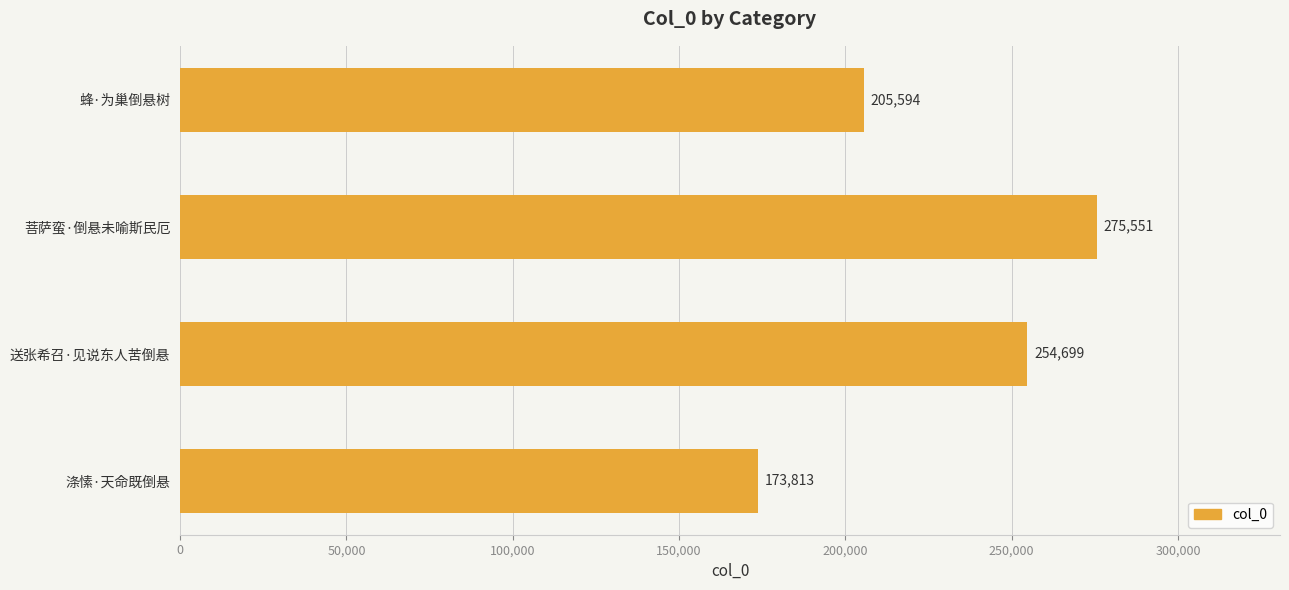

What is the difference between the maximum and minimum values?

101738